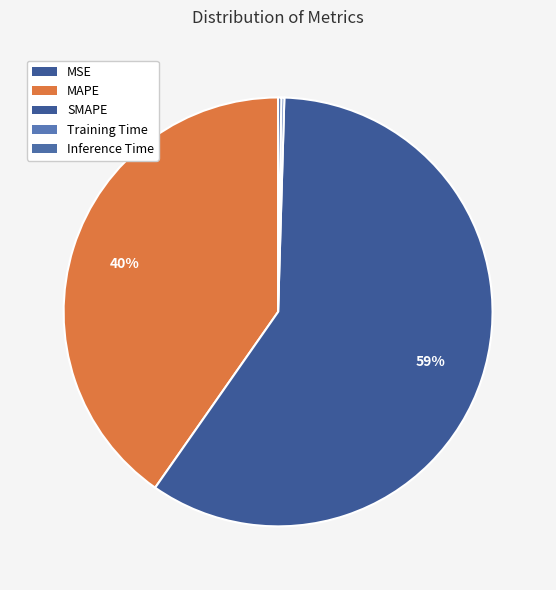

True or false: MSE accounts for 10% of the total.

False